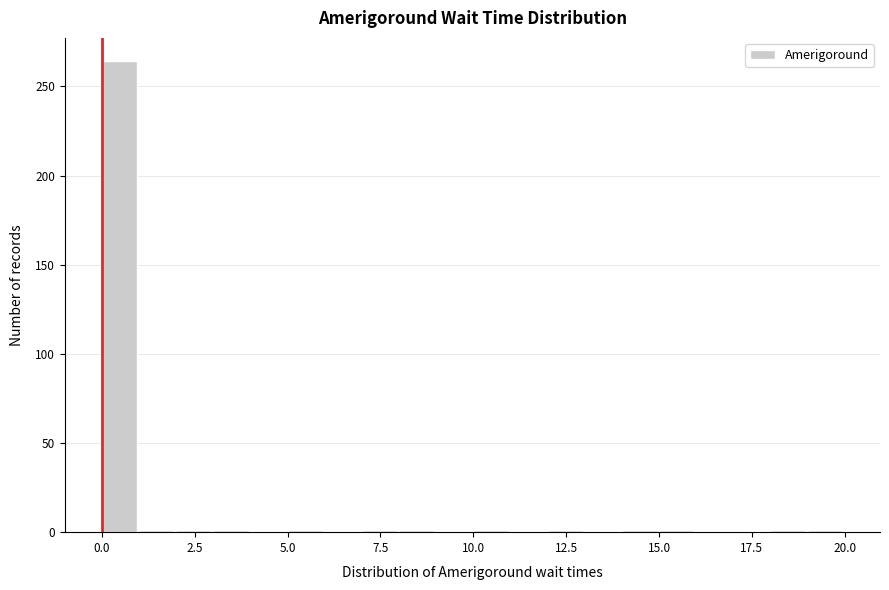

Around what value on the x-axis is the tallest bar? Give the approximate position of its centre, as read against the axis.

0.5